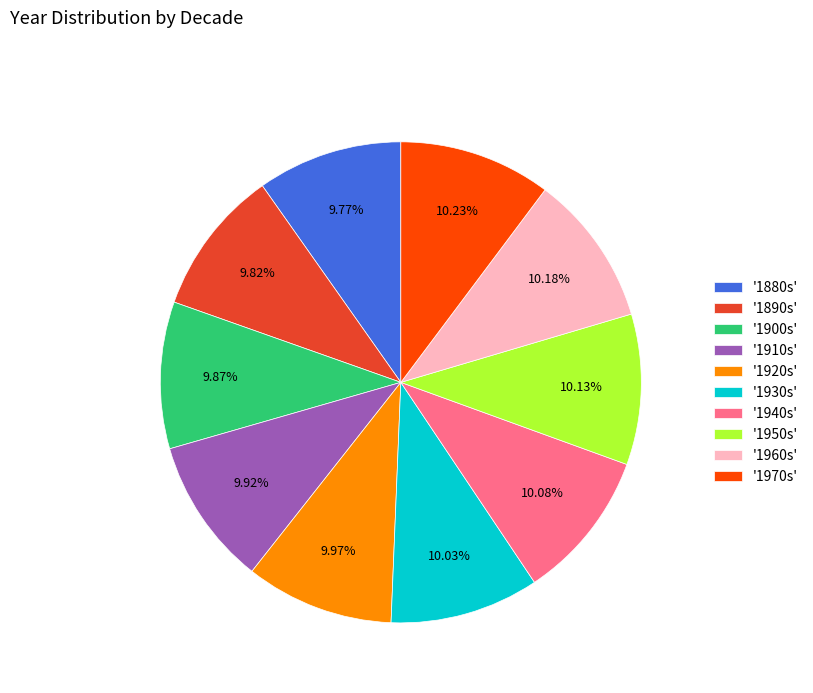

How many slices are in this pie chart?

10